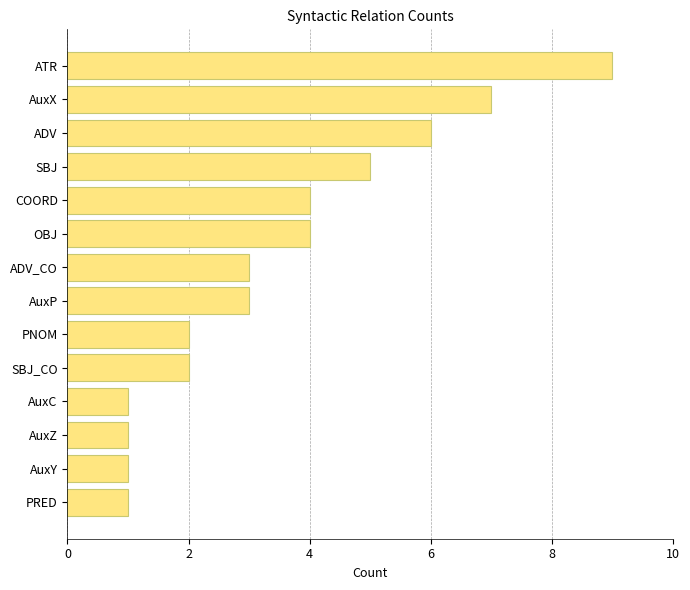

Does the chart contain stacked bars?

No